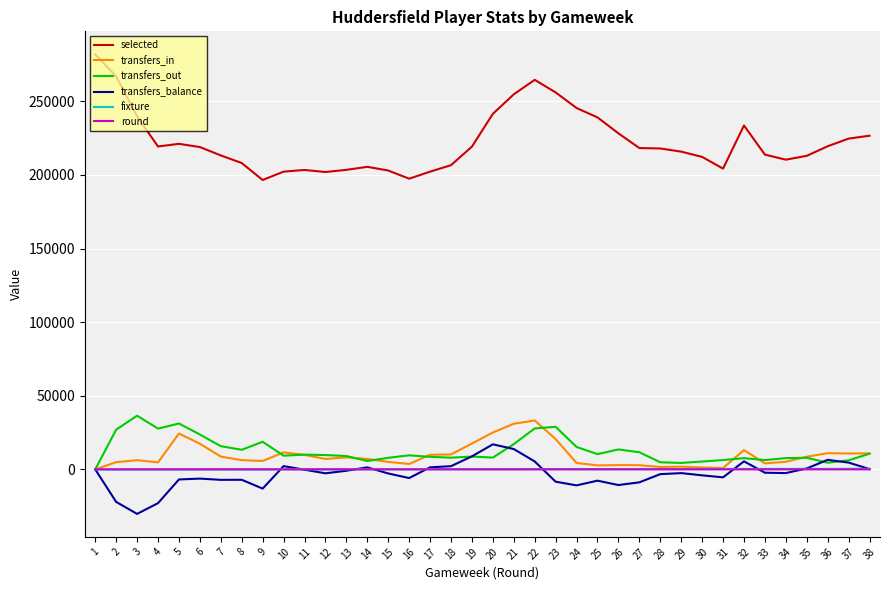

What is the sum of all transfers_out values?

485123